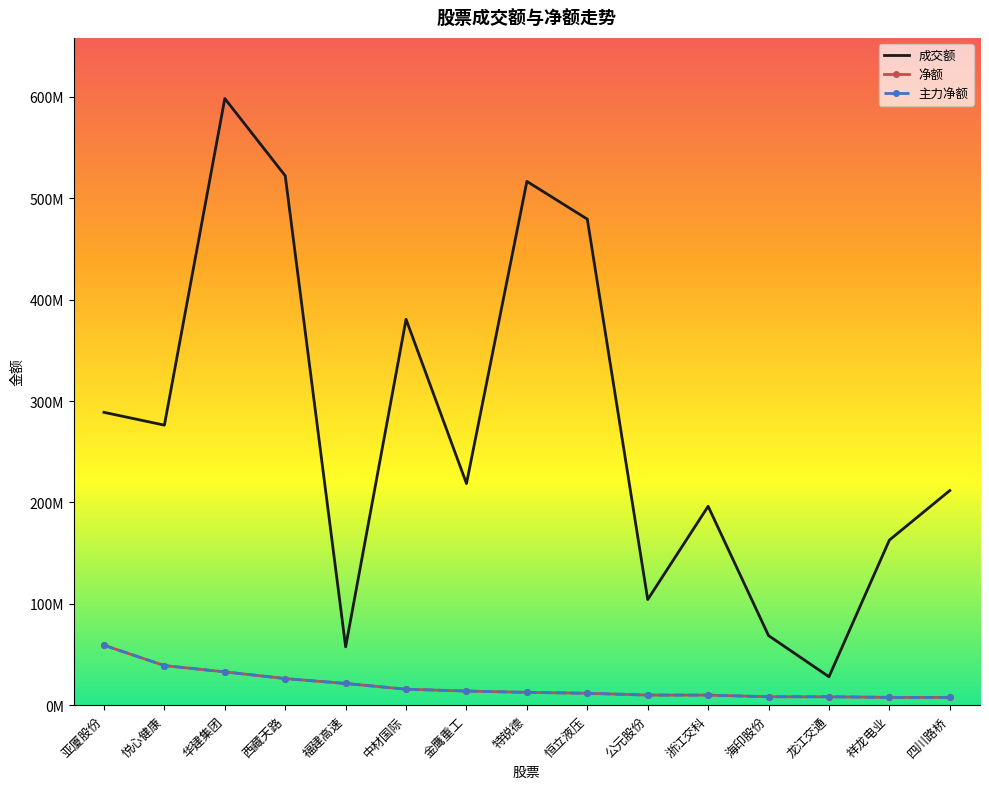

Which category has the lowest value across all series?

四川路桥